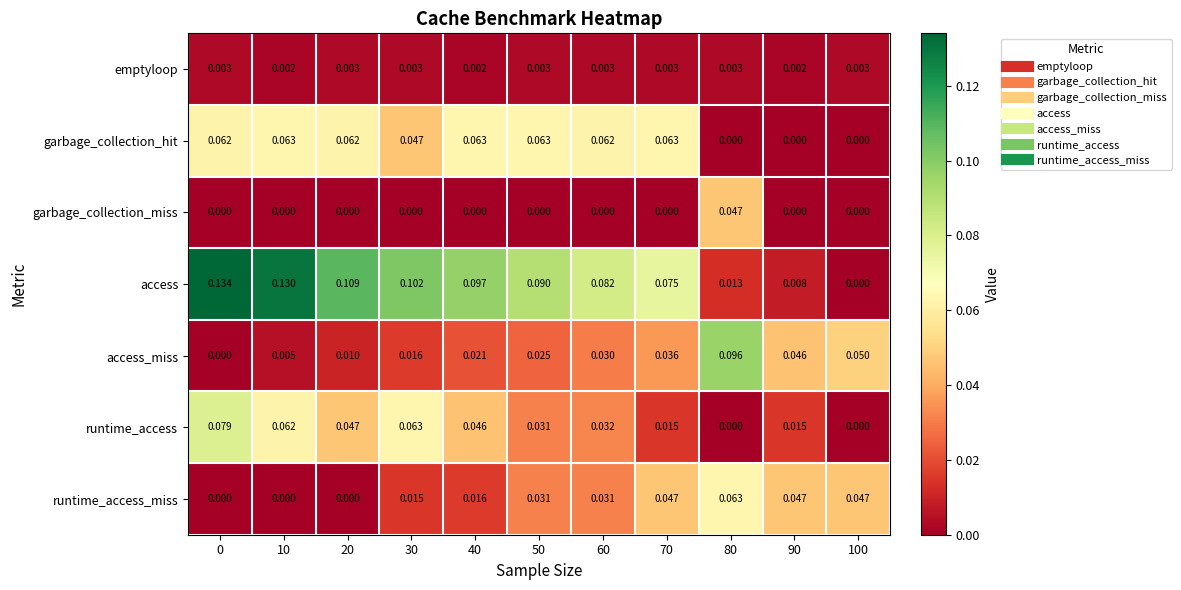

Which series has the largest total across all categories?

access